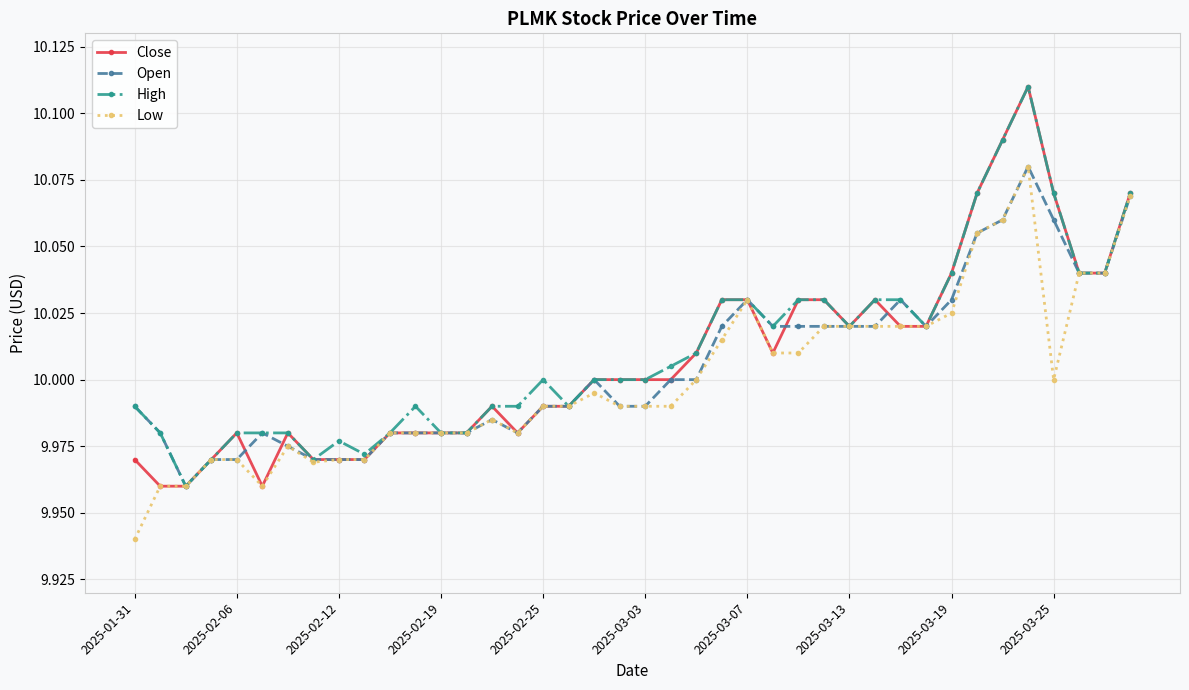

True or false: Open has more than 2 points higher than both neighbors.

True